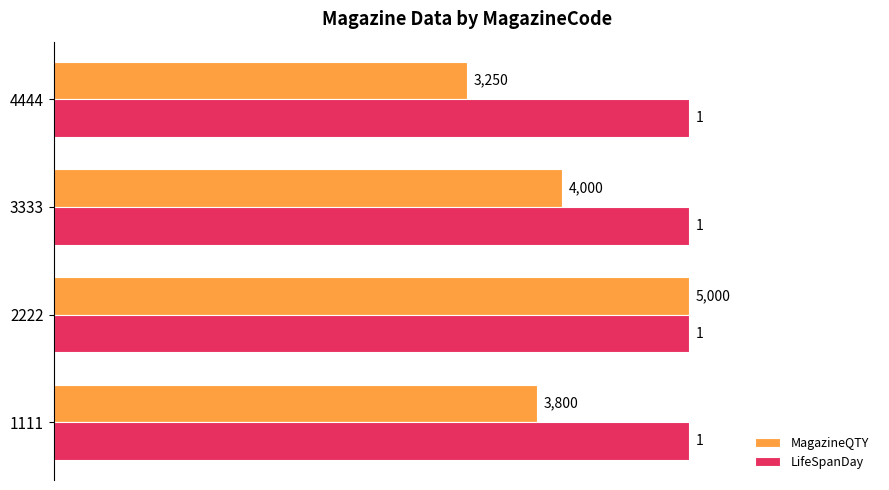

What is the average value of the LifeSpanDay series?

1.0